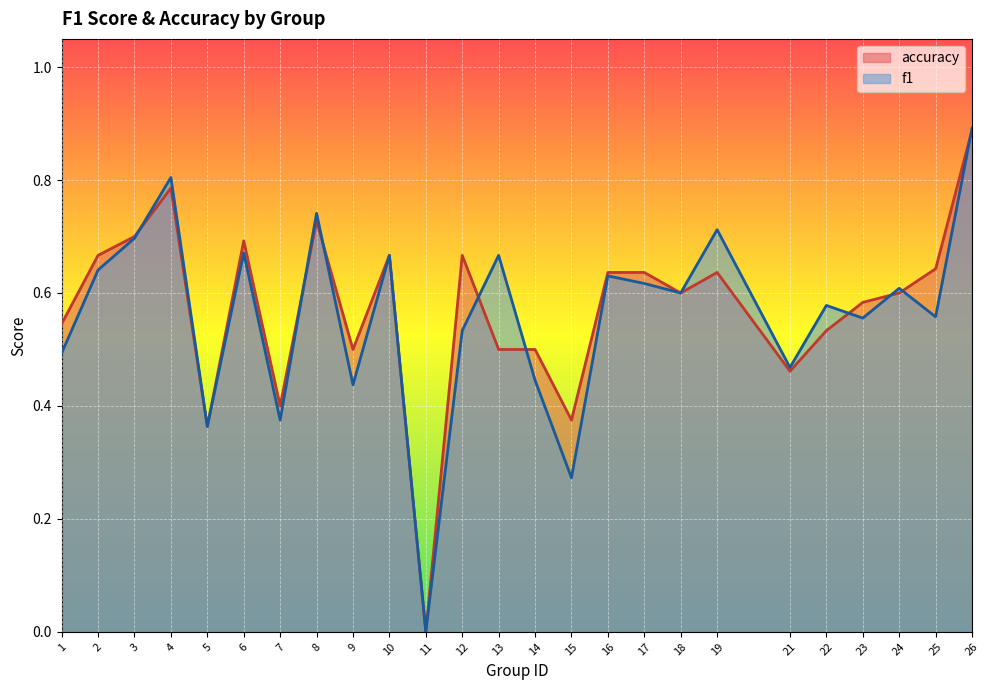

Where is accuracy nearest to the value 0?

11